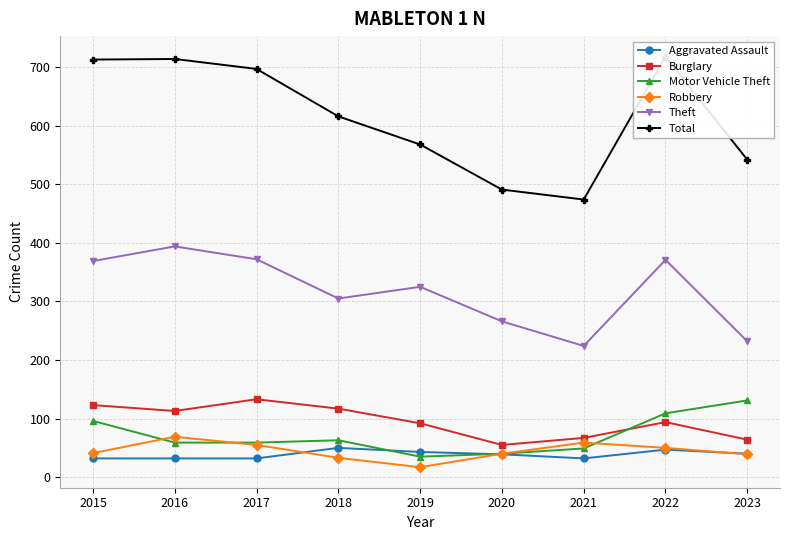

Which series has the largest total across all categories?

Total